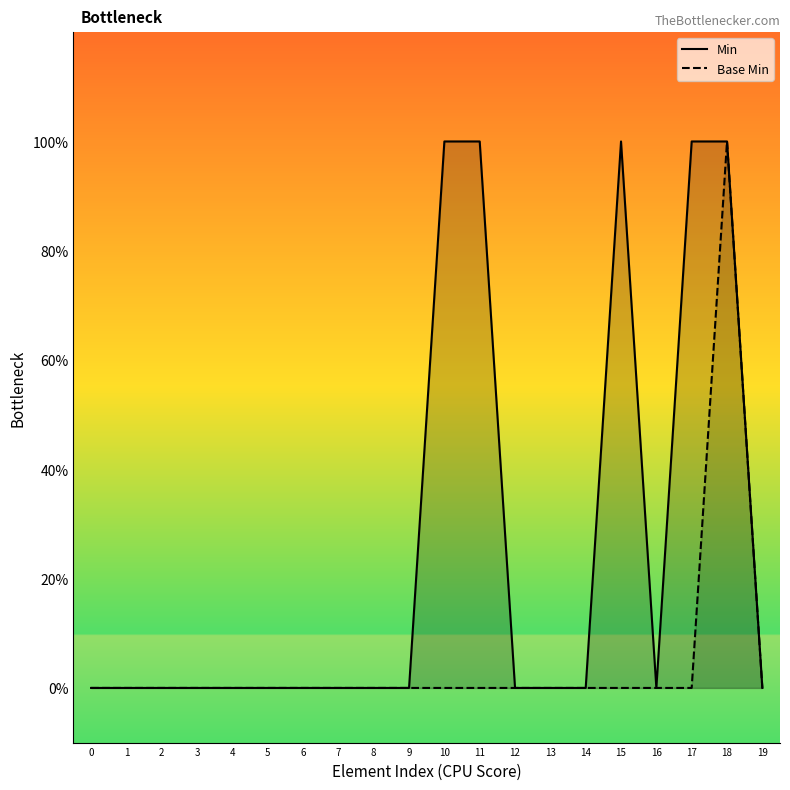

What is the difference between the maximum and second lowest values in the Min series?

1